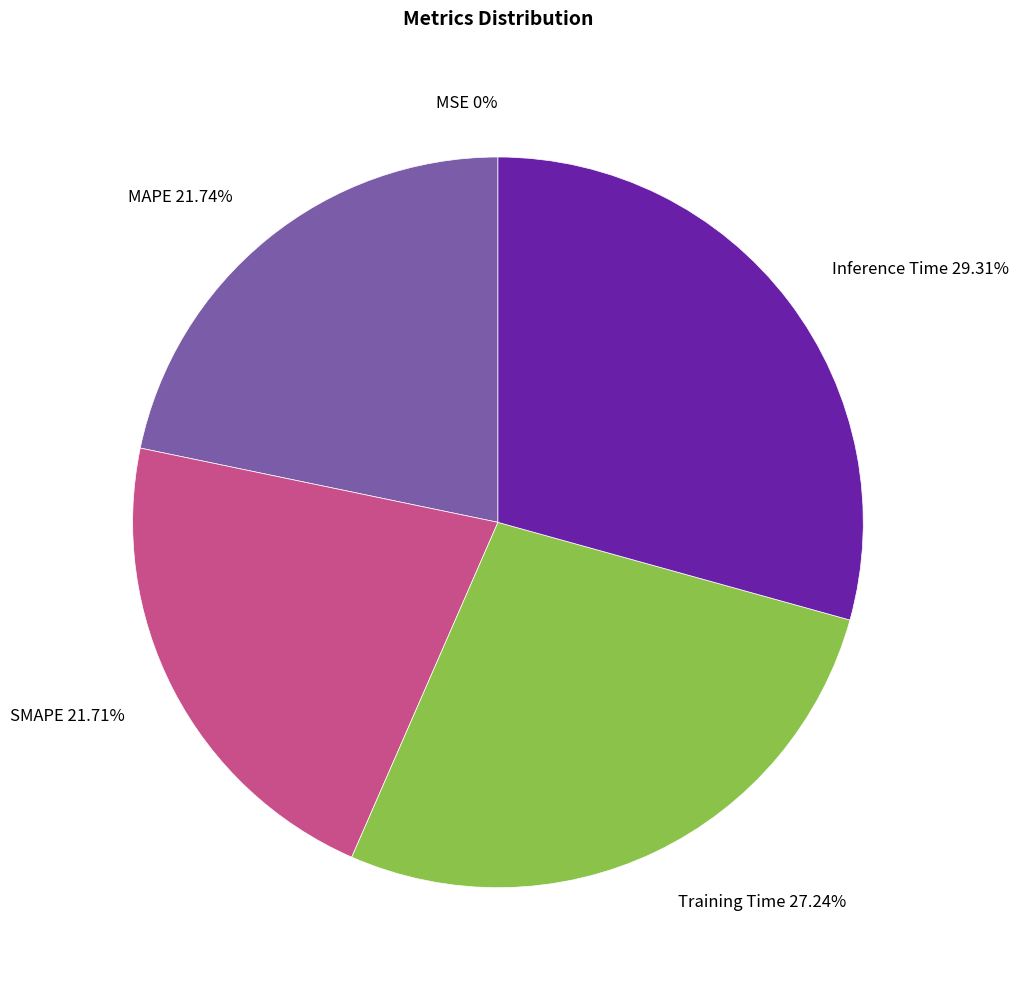

Does any single category account for the majority?

No